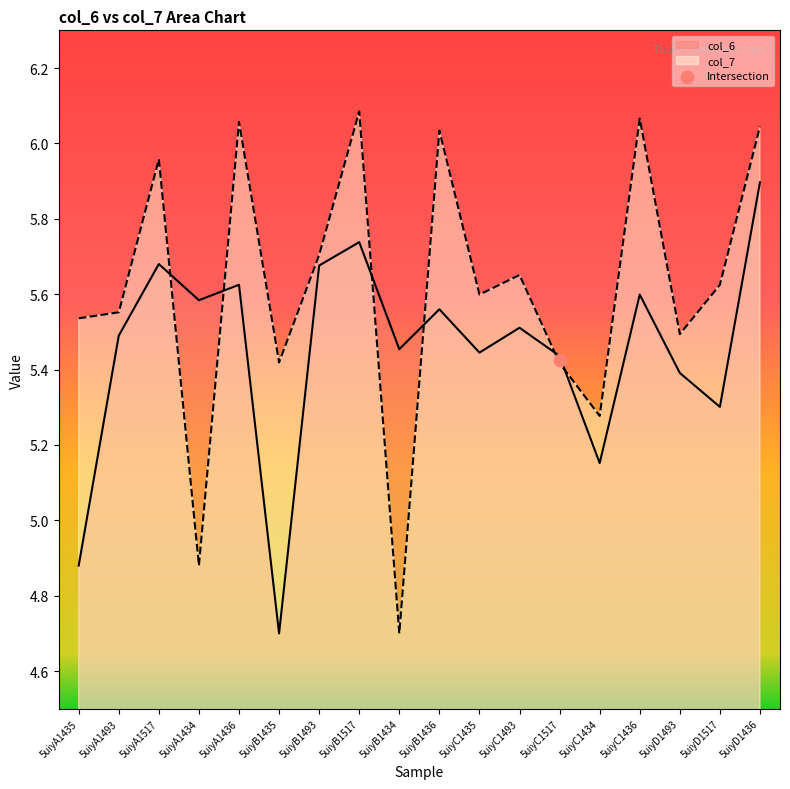

Which series has the largest Y range (max minus min)?

col_7